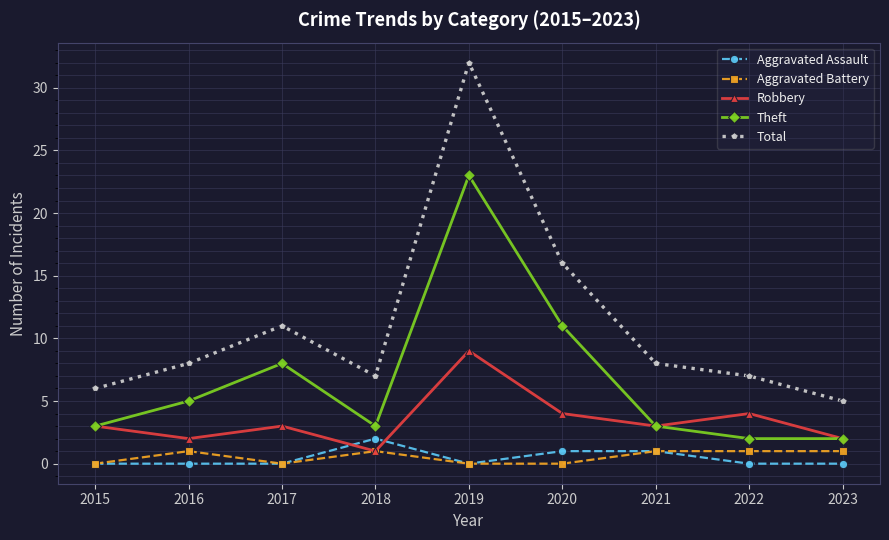

Rank the series by their maximum value, from highest to lowest.

Total, Theft, Robbery, Aggravated Assault, Aggravated Battery